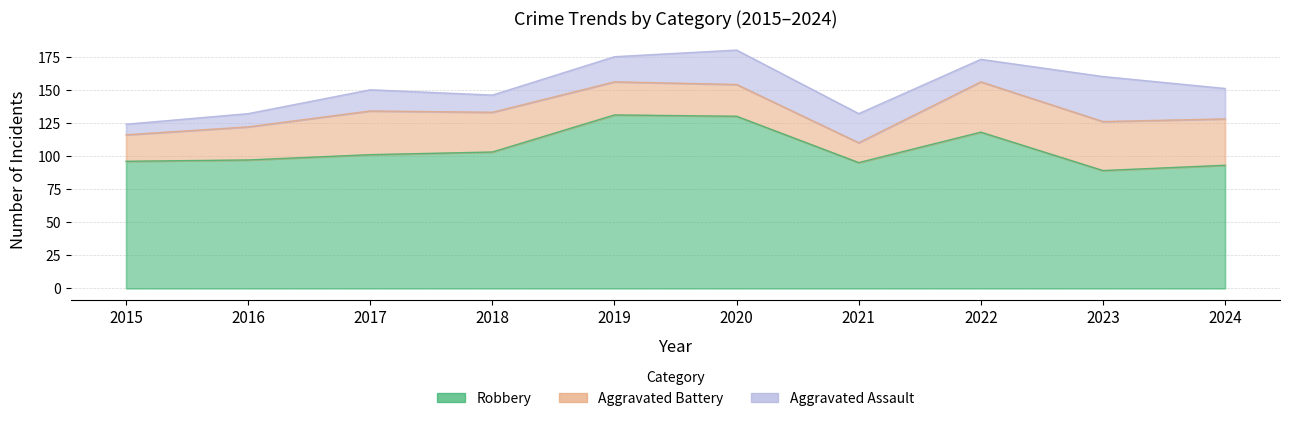

Reading right to left, what are all the values shown in this chart?

Robbery: 2024=93	2023=89	2022=118	2021=95	2020=130	2019=131	2018=103	2017=101	2016=97	2015=96
Aggravated Battery: 2024=35	2023=37	2022=38	2021=15	2020=24	2019=25	2018=30	2017=33	2016=25	2015=20
Aggravated Assault: 2024=23	2023=34	2022=17	2021=22	2020=26	2019=19	2018=13	2017=16	2016=10	2015=8